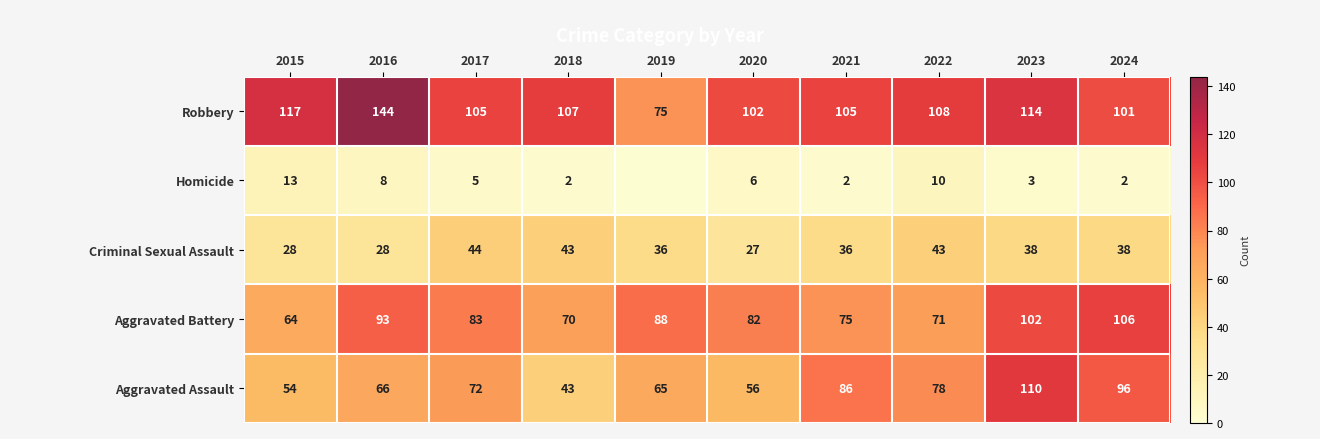

List the labels in order of Robbery value, smallest first.

2019, 2024, 2020, 2017, 2021, 2018, 2022, 2023, 2015, 2016